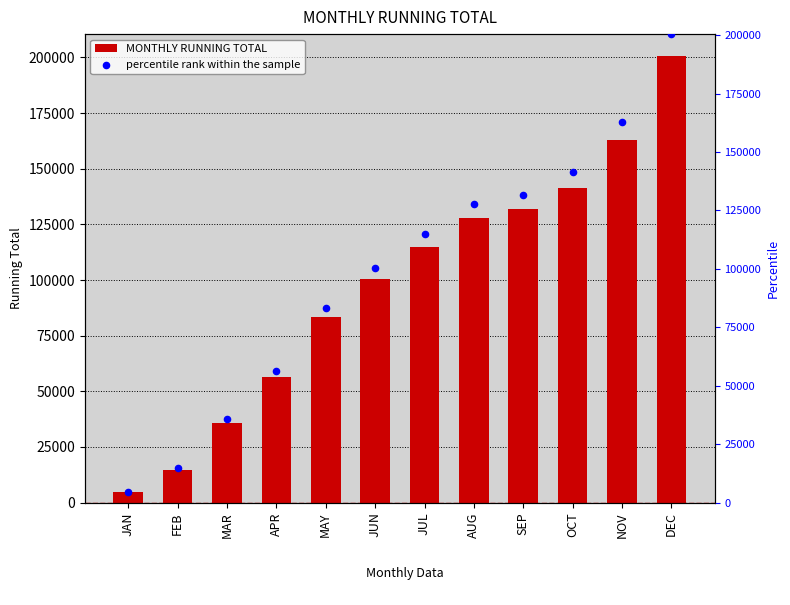

What is the total value across all series at NOV?

325860.4